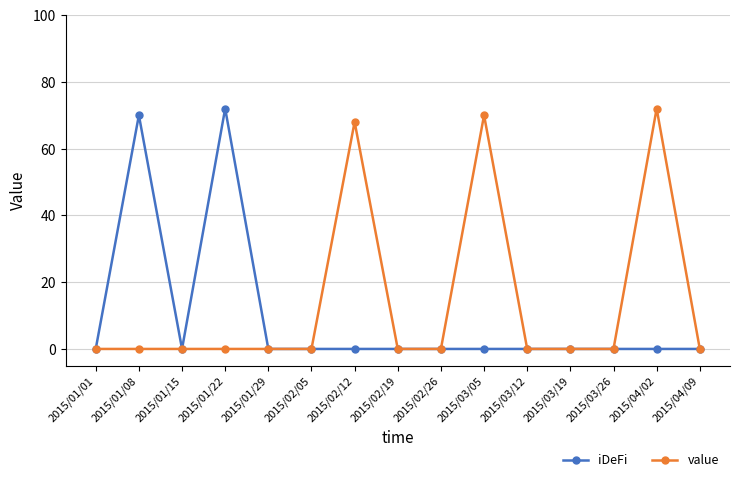

What is the spread (max minus min) of values at 2015/02/12?

68